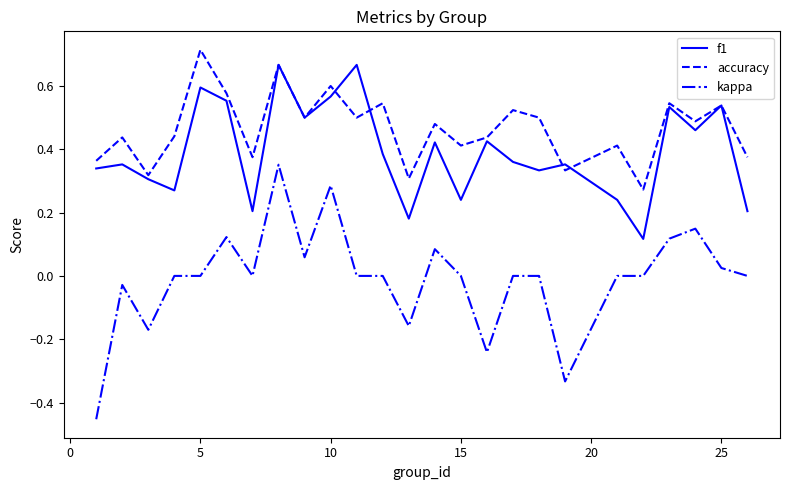

List the series in order of their overall mean, highest first.

accuracy, f1, kappa